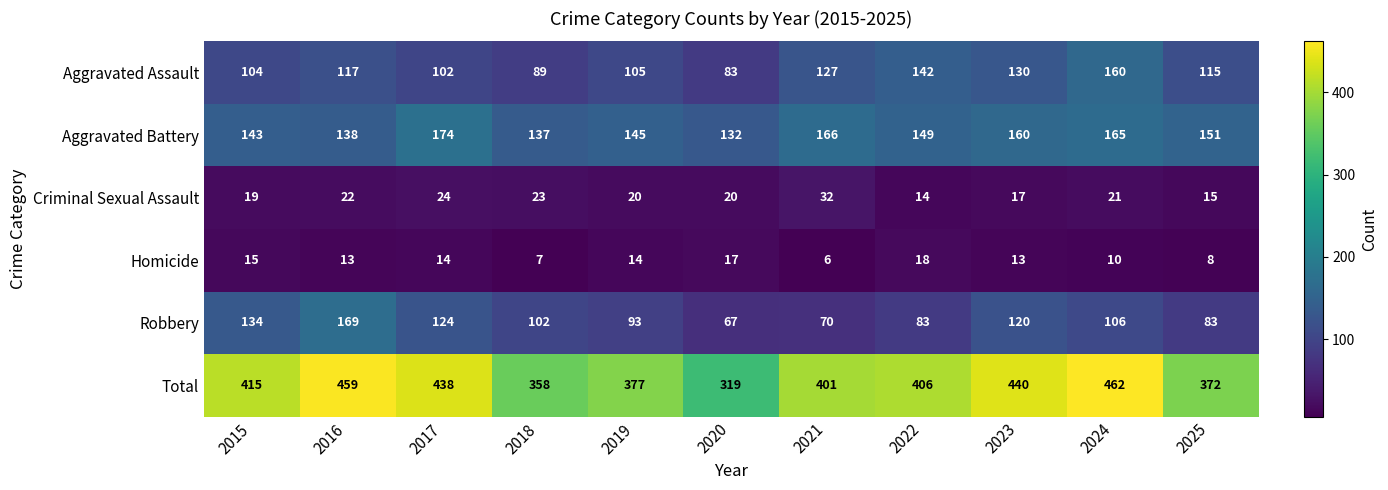

What is the sum of the Robbery values at 2017 and 2019?

217